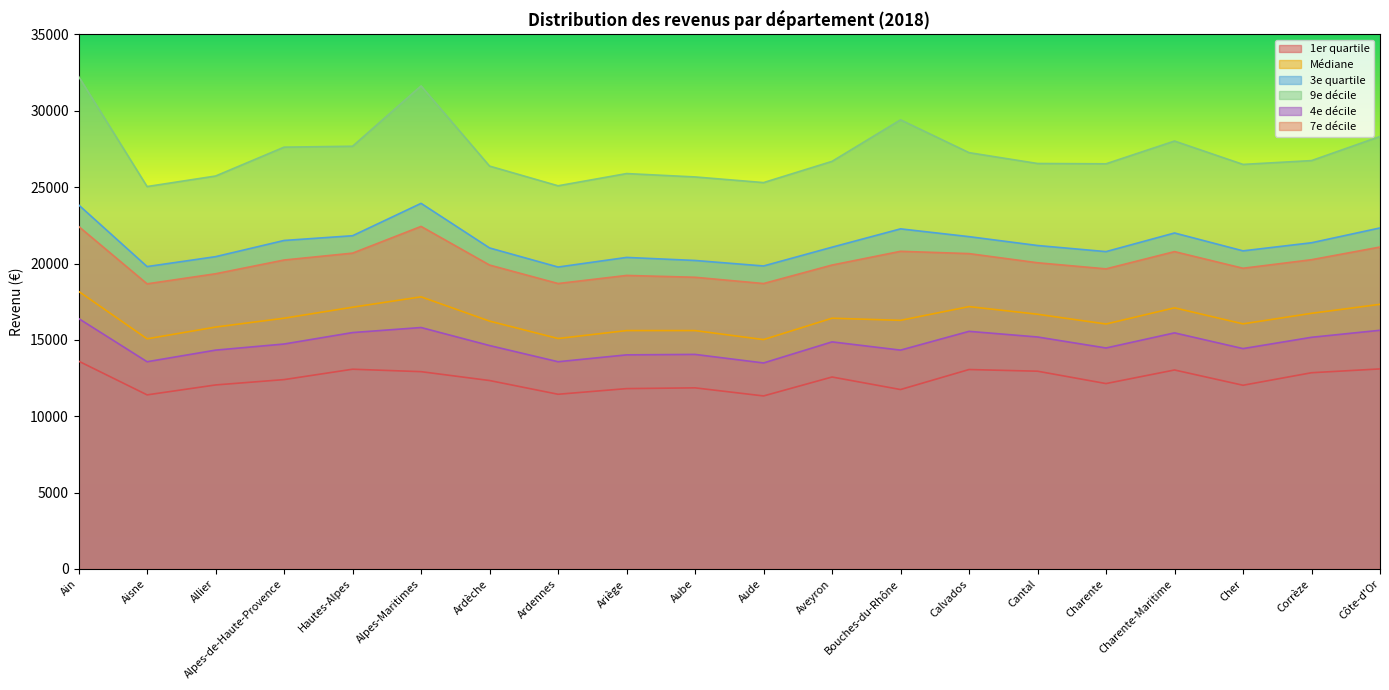

List the series in order of their peak value, highest first.

9e décile, 3e quartile, 7e décile, Médiane, 4e décile, 1er quartile